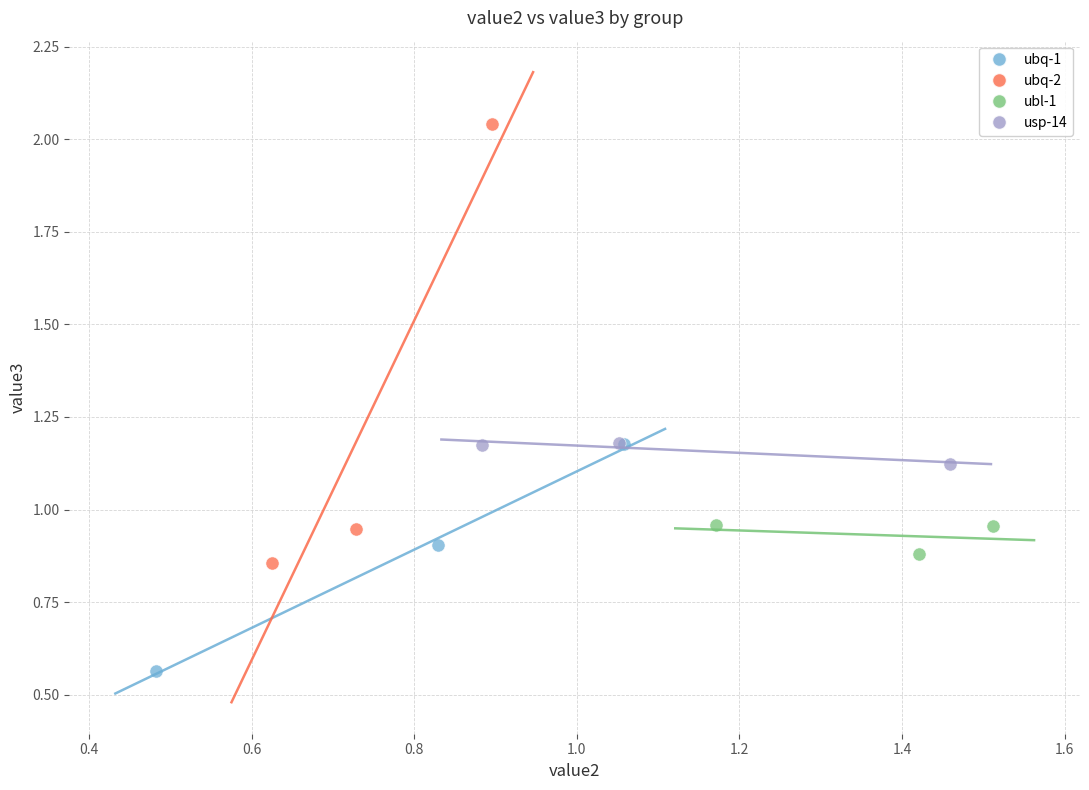

Which series has the largest Y range (max minus min)?

ubq-2